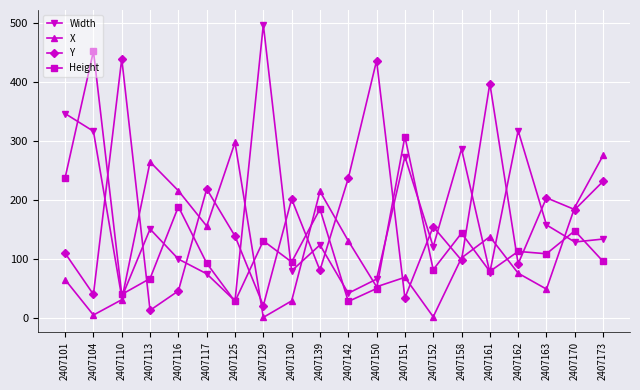

Which series has the largest range (max minus min)?

Width